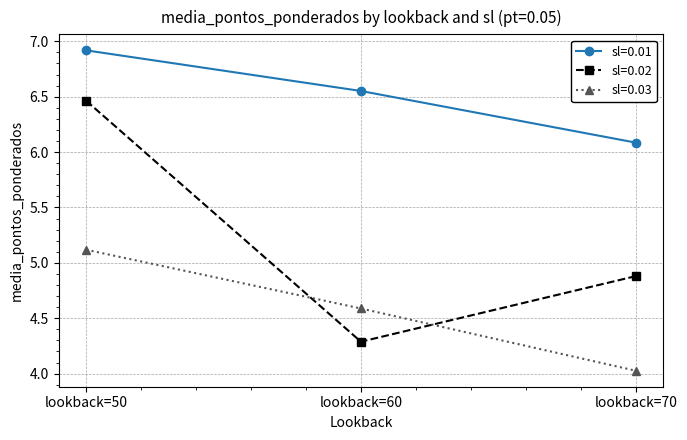

Which category has the lowest value in the sl=0.01 series?

lookback=70